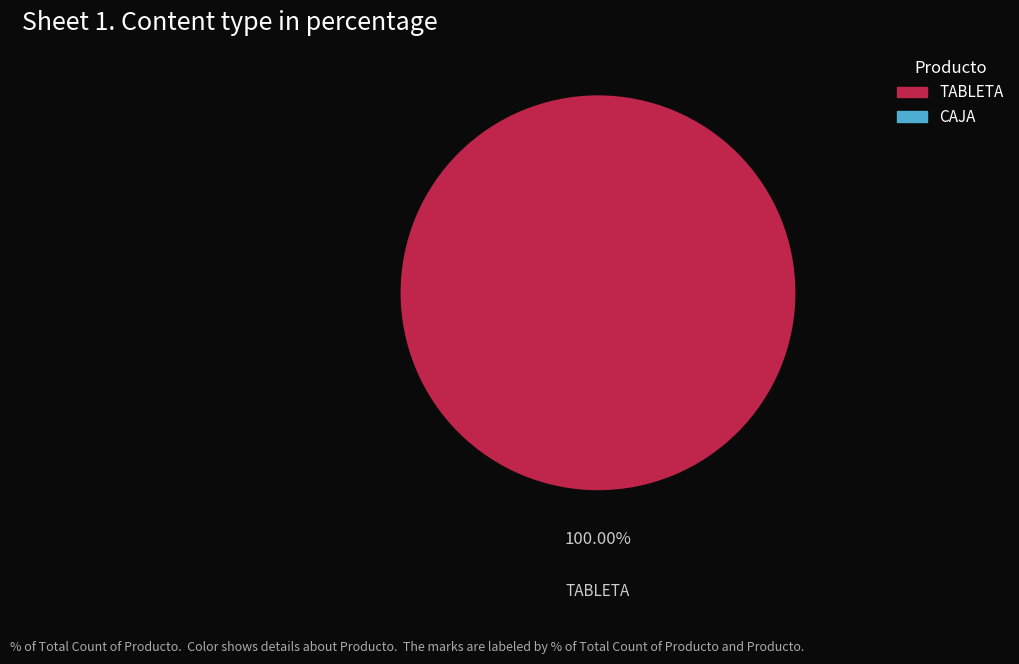

Is there any slice that represents more than half of the pie?

Yes